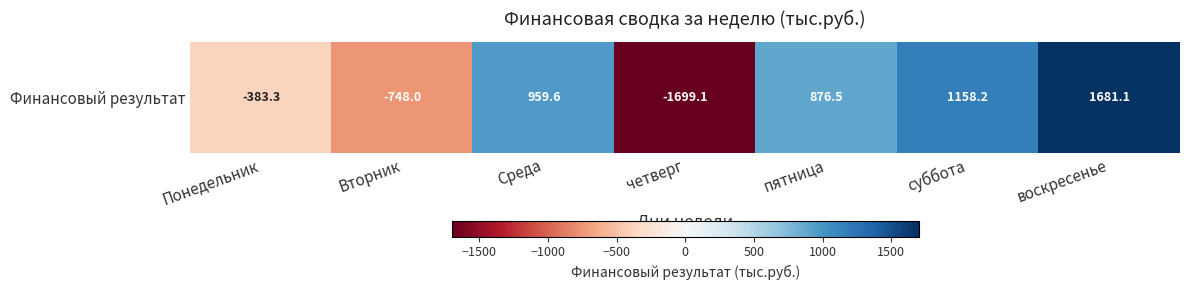

What is the greatest value displayed?

1681.1